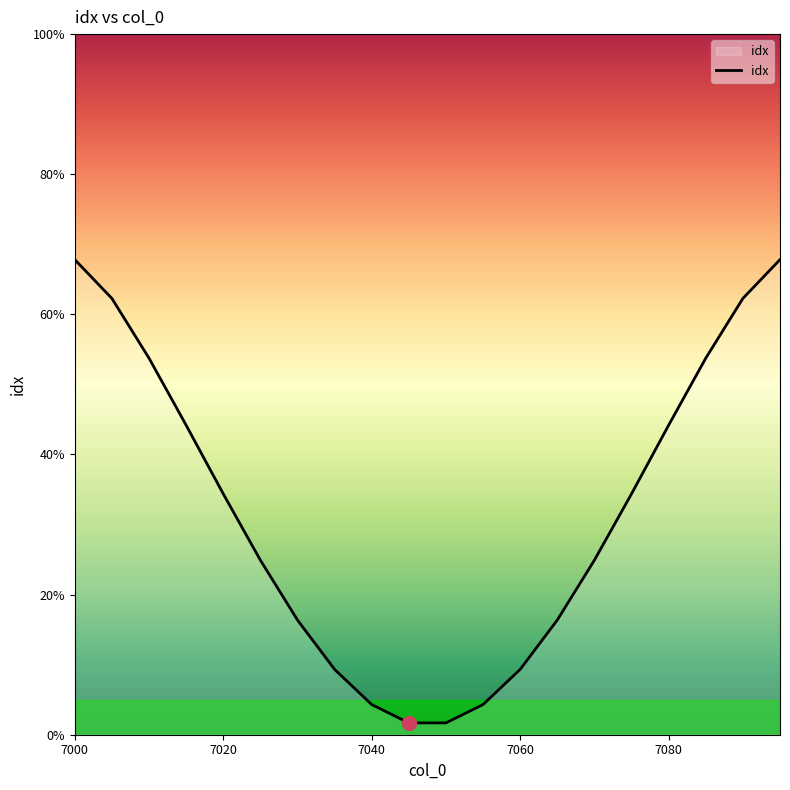

What is the difference between the maximum and minimum values?

66.1